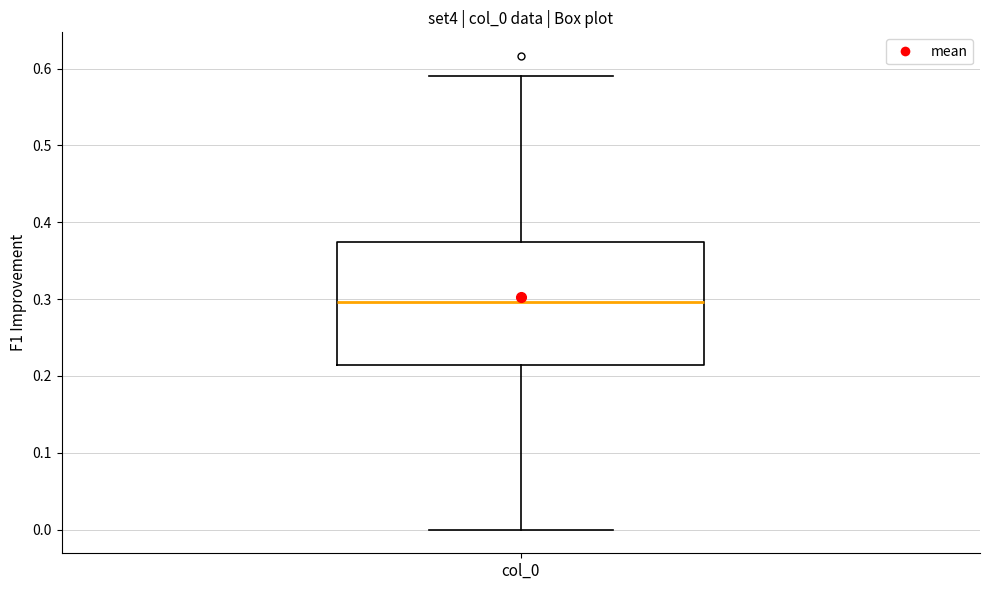

Read this box plot against the y-axis: the position of the median line, the range covered by the box, and the ends of both whiskers. The values are not printed on the chart, so give them approximately, as read against the axis.

median 0.30, box 0.21 to 0.37, whiskers 0.00 to 0.59